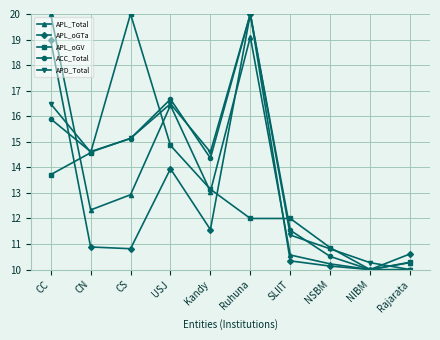

At which label is ACC_Total closest to 15?

CS